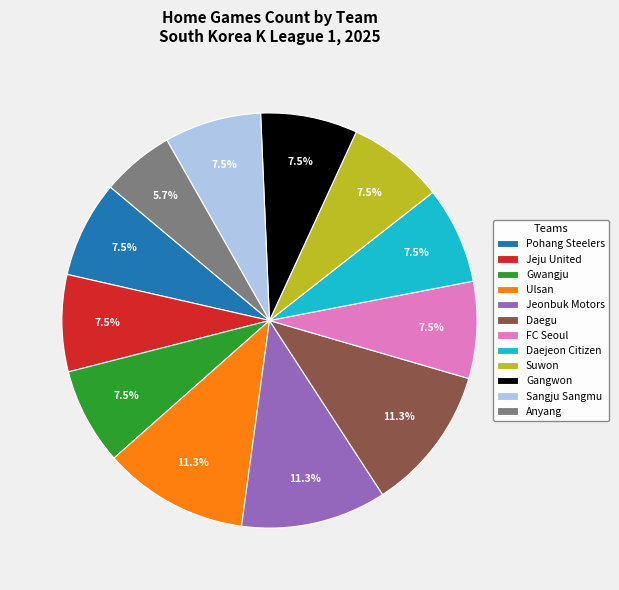

What is the smallest slice in the pie chart?

Anyang